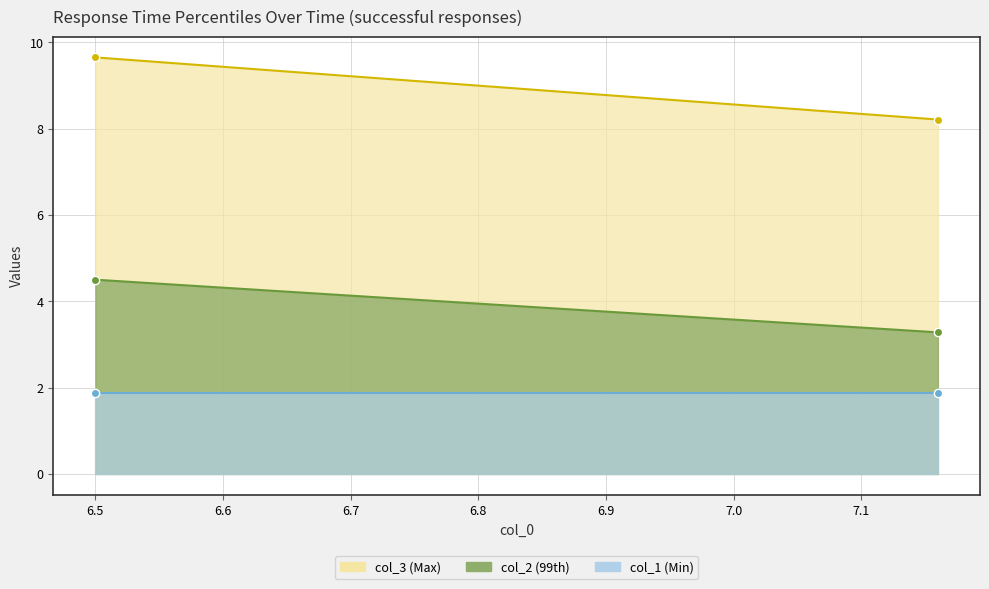

What is the minimum value for col_3?

8.2